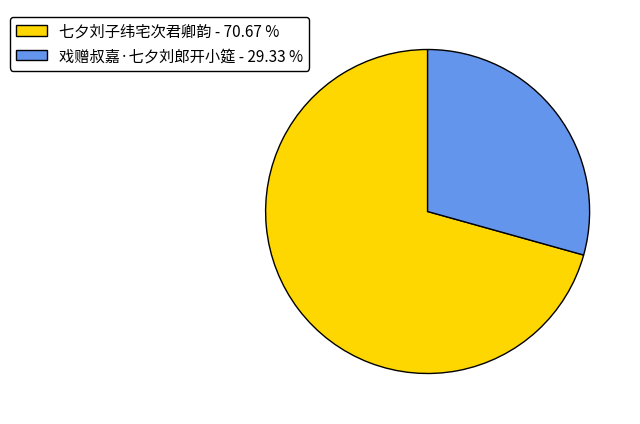

Rank the categories by value from highest to lowest.

七夕刘子纬宅次君卿韵, 戏赠叔嘉·七夕刘郎开小筵